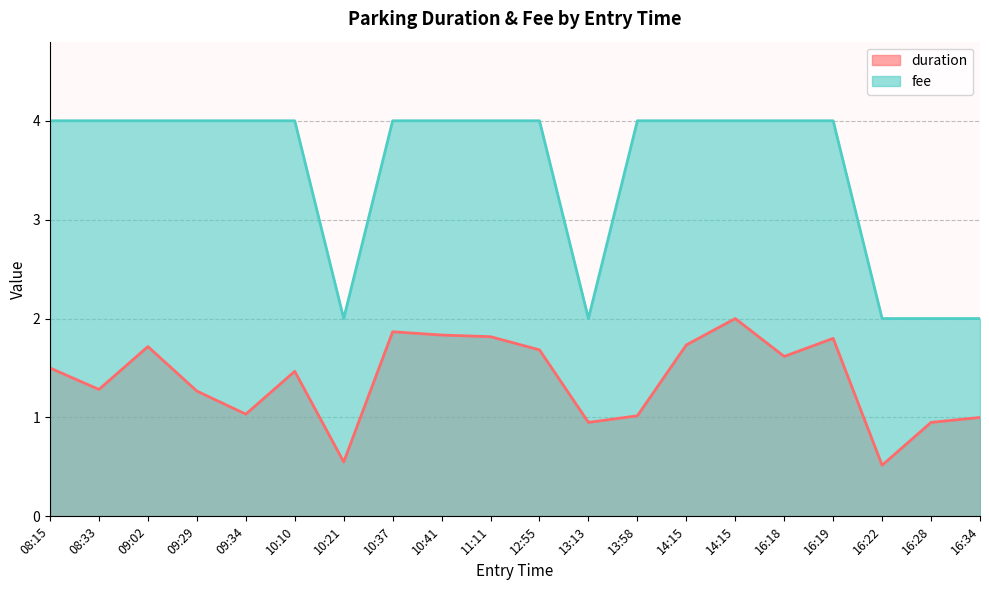

At how many categories does at least one series exceed 3?

15